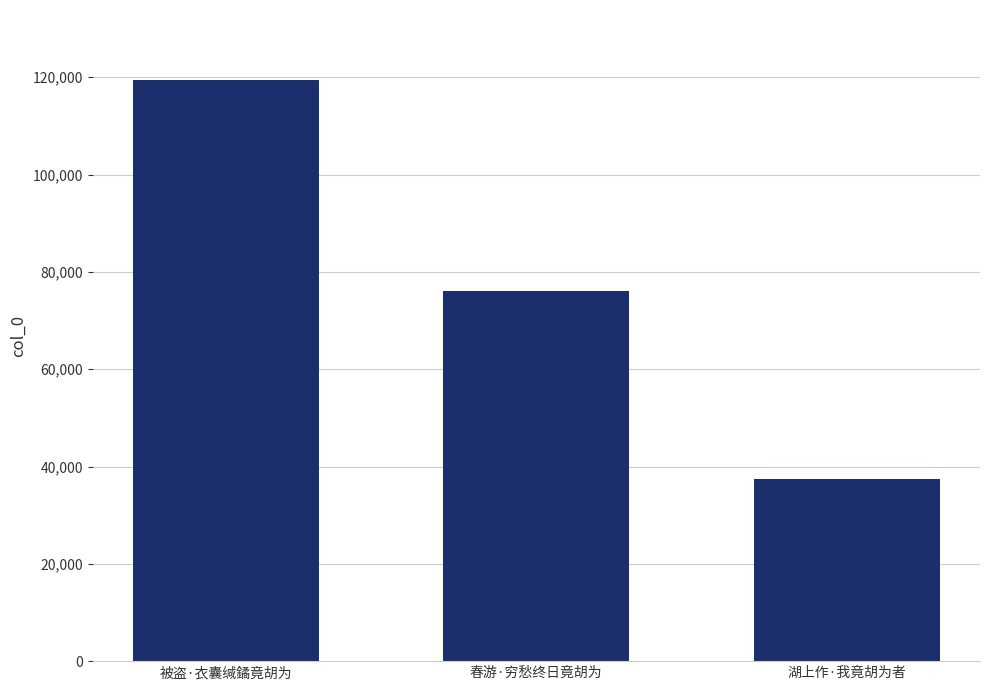

At which label is the value closest to 78499?

春游·穷愁终日竟胡为